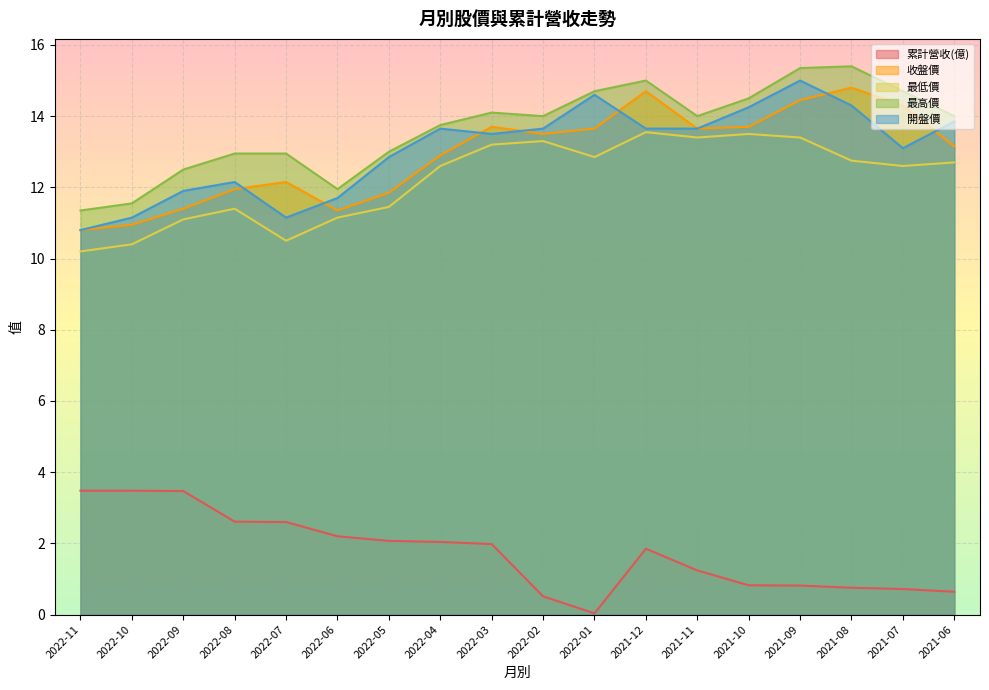

True or false: 最低價 and 最高價 intersect in this chart.

False